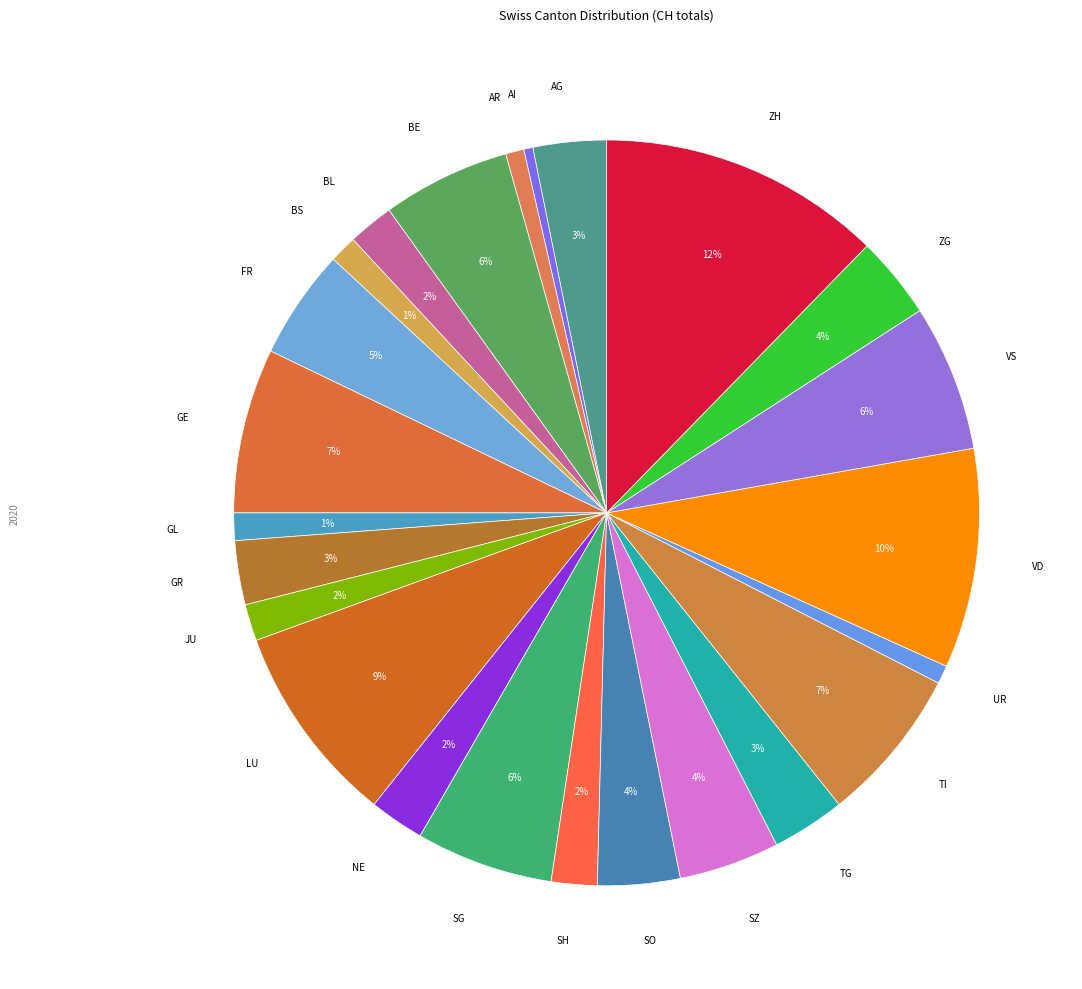

What percentage is the BS slice, to the nearest percent?

1%